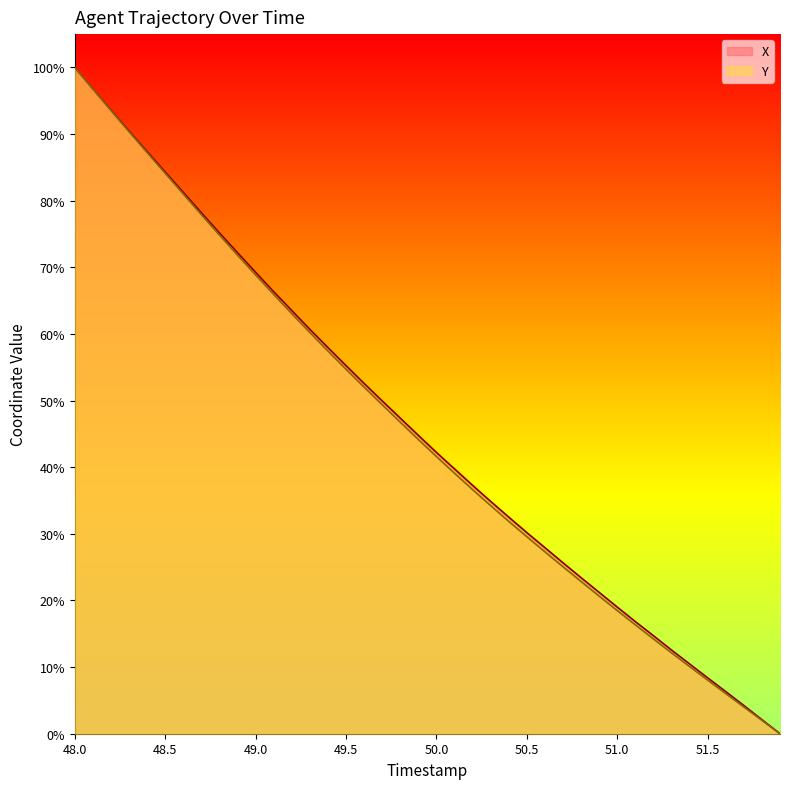

True or false: X and Y intersect in this chart.

False